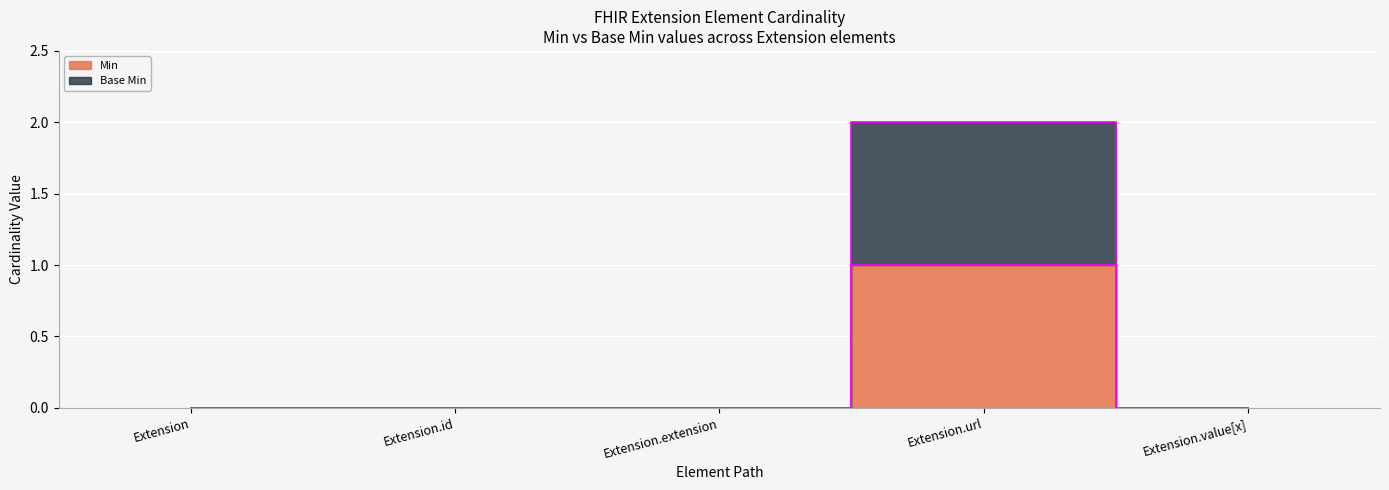

At which category is the sum across all series the highest?

Extension.url